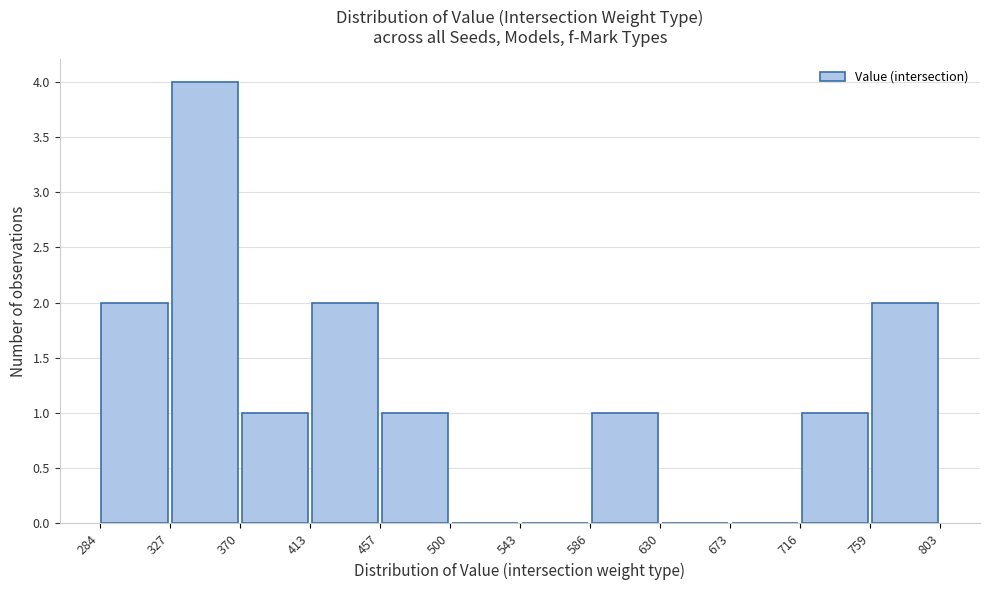

Reading left to right, transcribe this chart: for each bar, give the range it covers on the x-axis and its height. The values are not printed on the chart, so give them approximately, as read against the axis.

284 to 327: 2
327 to 370: 4
370 to 413: 1
413 to 457: 2
457 to 500: 1
500 to 543: 0
543 to 586: 0
586 to 630: 1
630 to 673: 0
673 to 716: 0
716 to 759: 1
759 to 803: 2